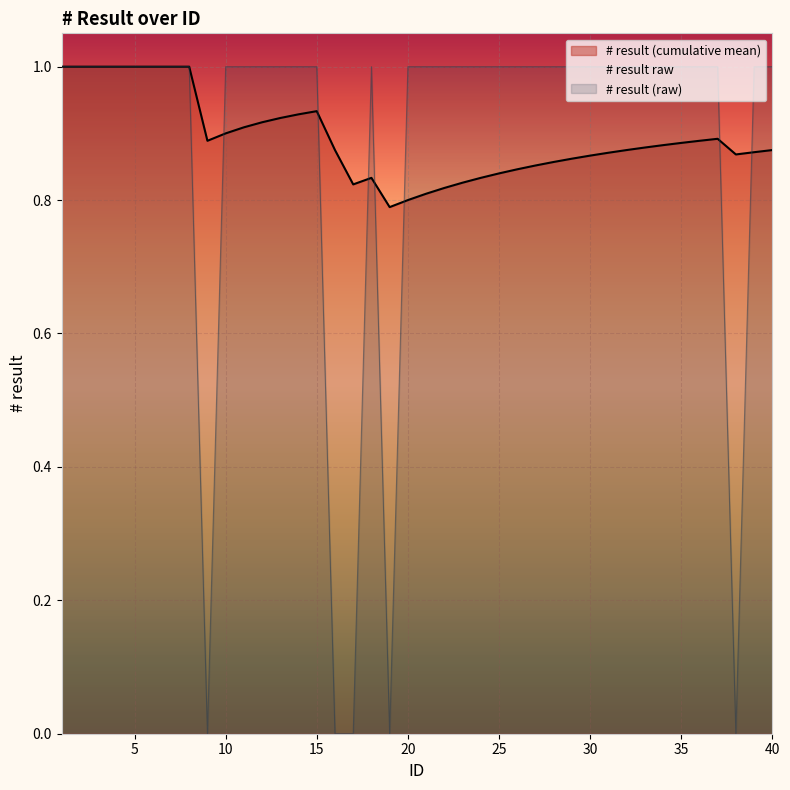

How many lines are shown in the chart?

3